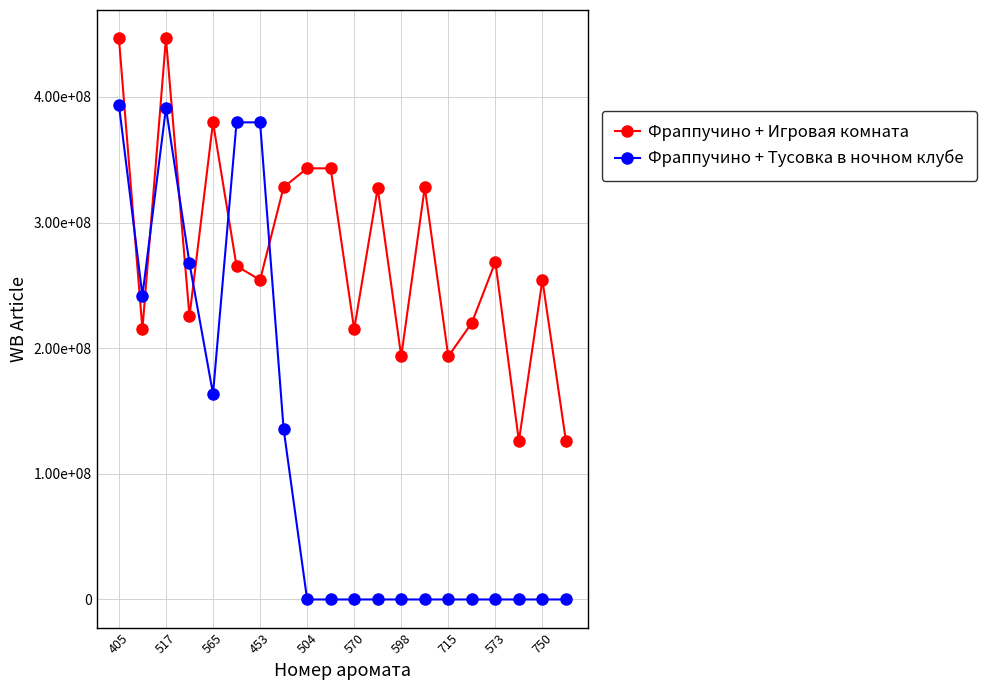

Which series has the widest spread of values?

Фраппучино + Тусовка в ночном клубе